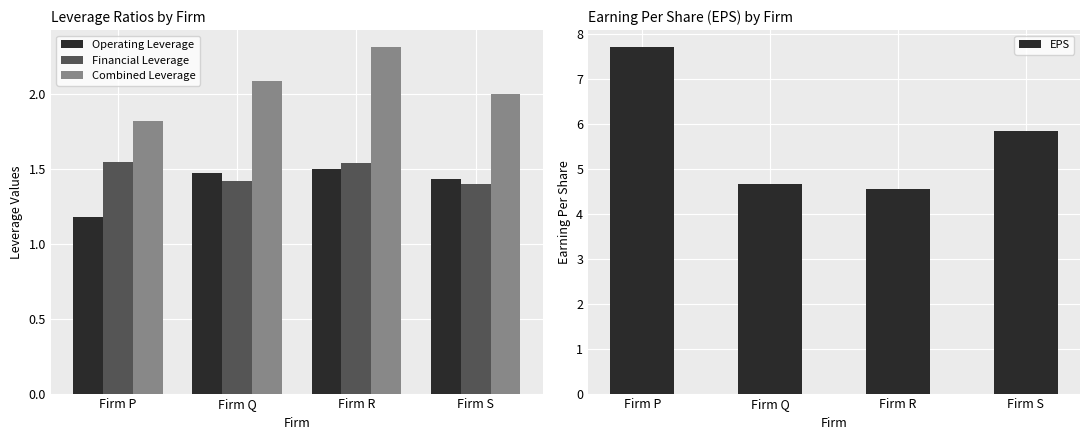

Does the chart contain any negative values?

No